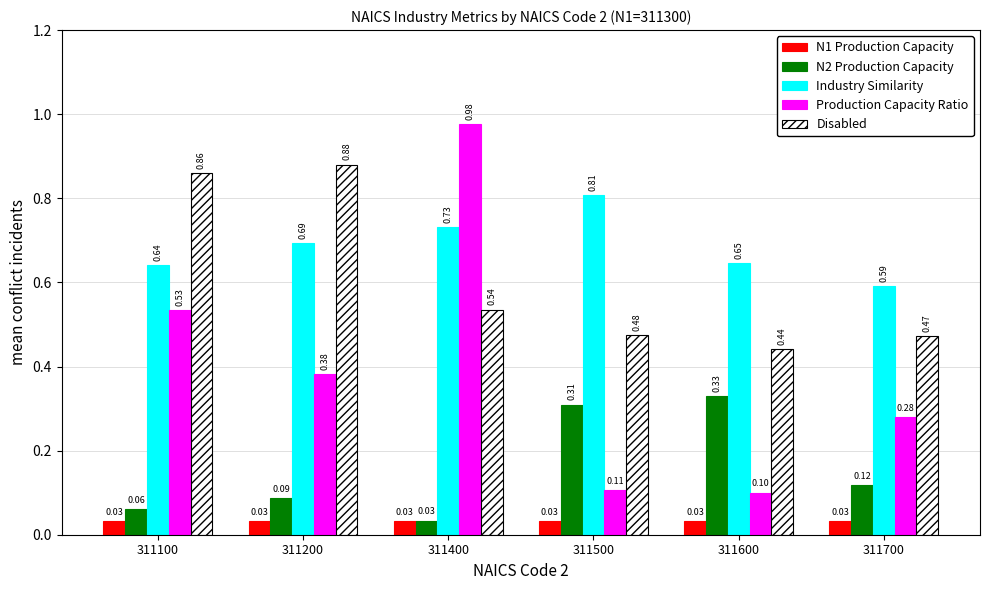

Are the bars grouped side by side (vs. stacked)?

Yes